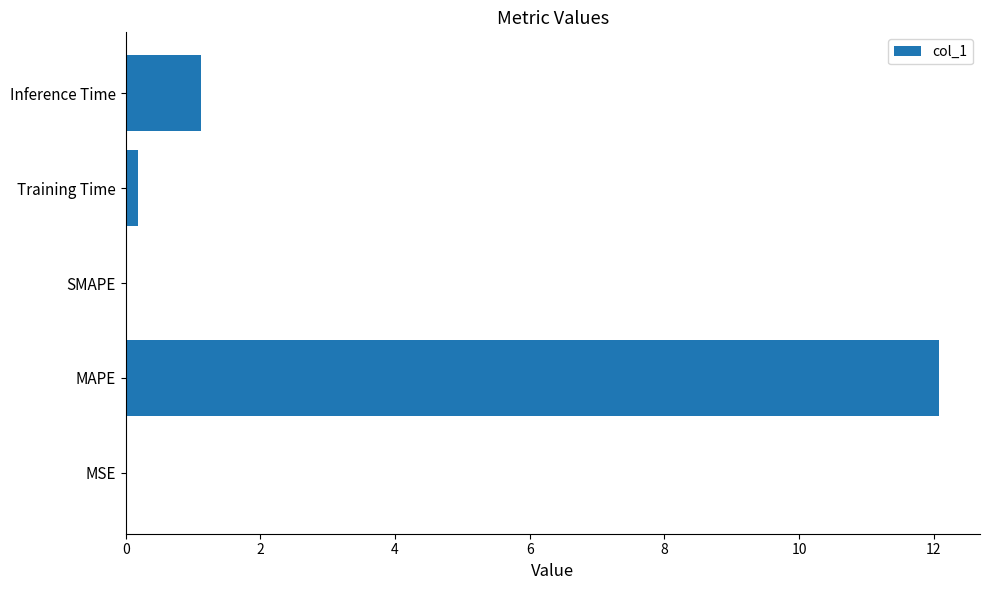

What is the change in value from MAPE to Inference Time?

-11.0